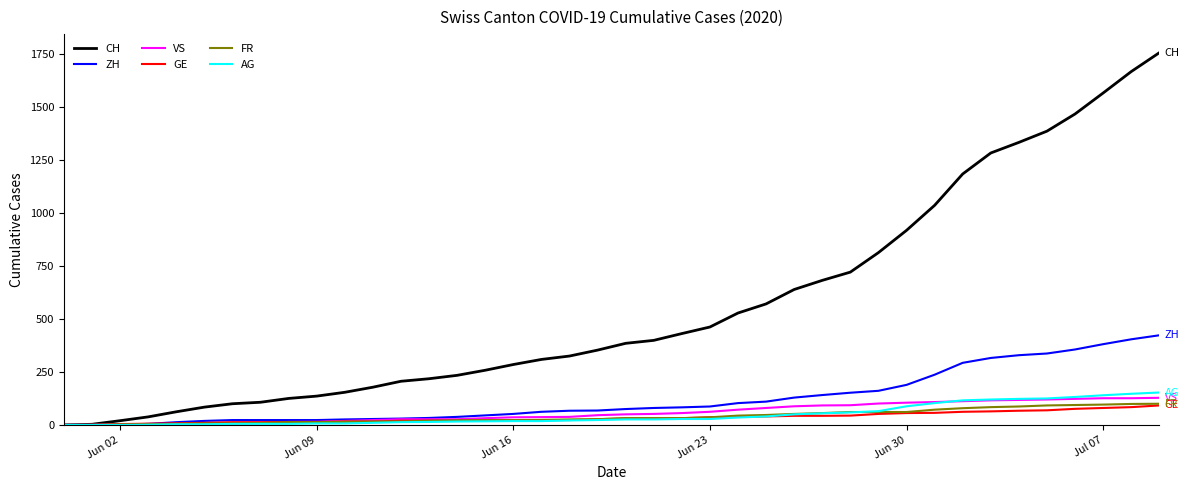

Which series has the widest spread of values?

CH